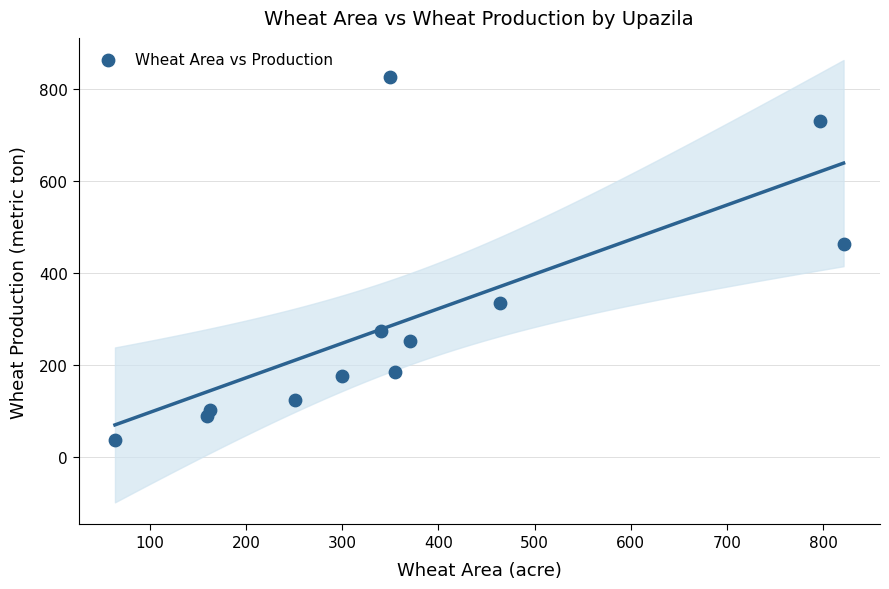

What Y value in the scatter plot is closest to 431?

463